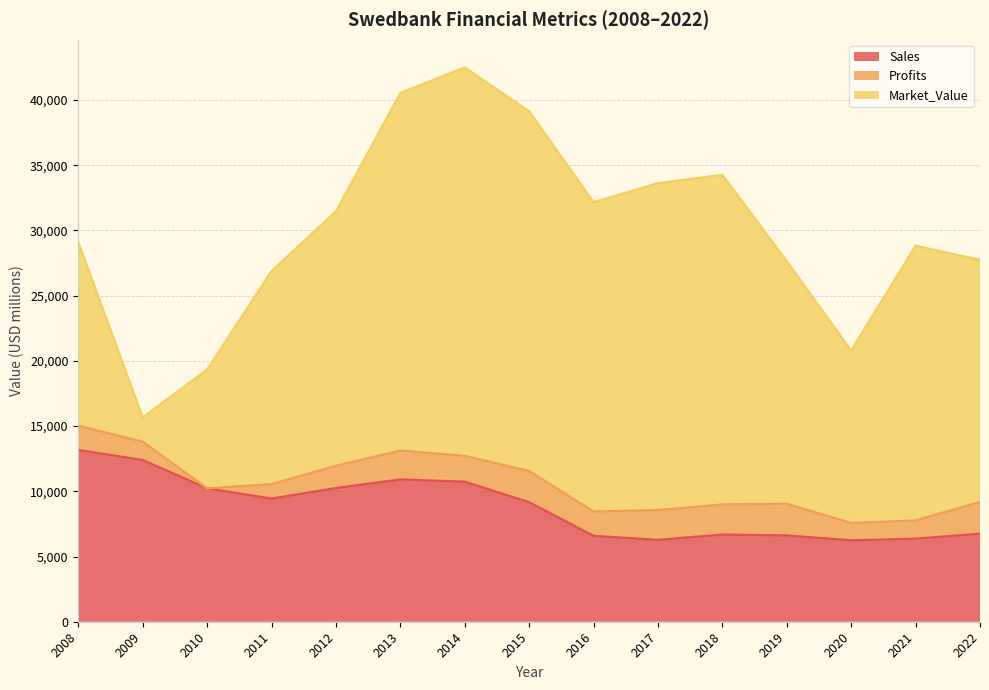

Where is the first local minimum for Market_Value?

2009